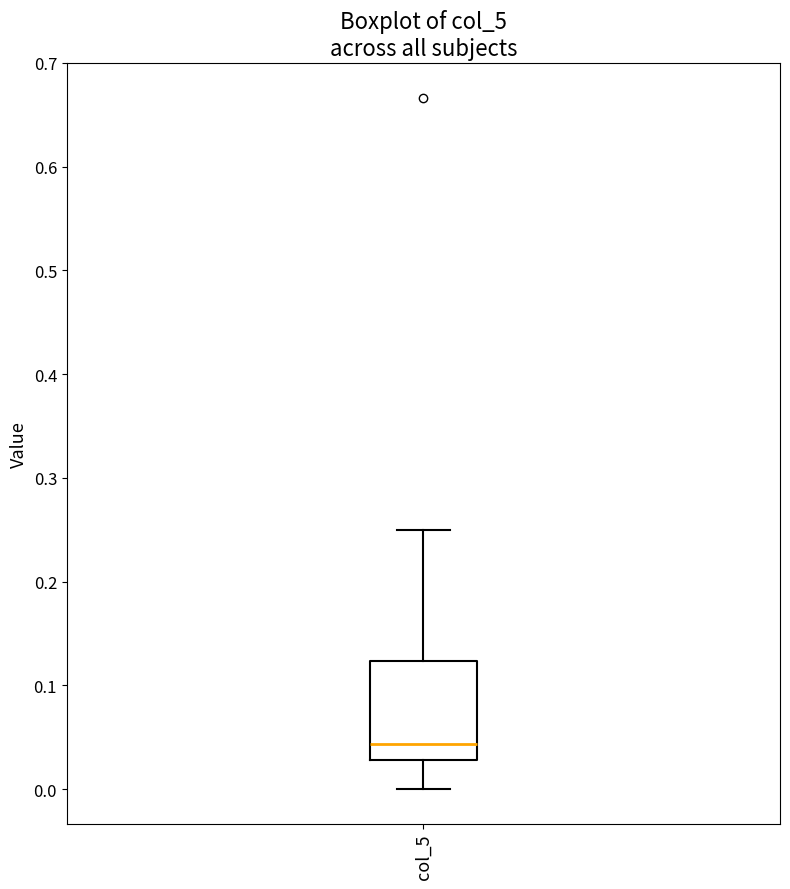

Transcribe this box plot: give where the median line is, the range the box spans, and where the two whiskers end, as read against the y-axis. The values are not printed on the chart, so give them approximately, as read against the axis.

median 0.04, box 0.03 to 0.12, whiskers 0.00 to 0.25